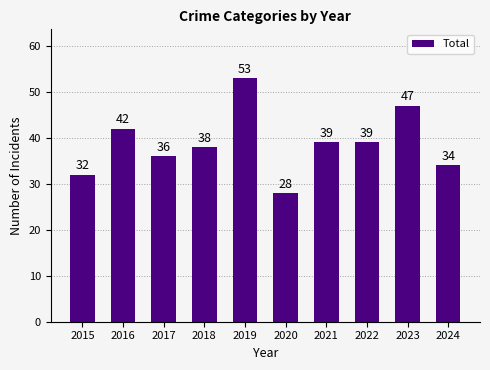

At which label does the data first exceed 39?

2016